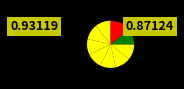

How many slices are in this pie chart?

9